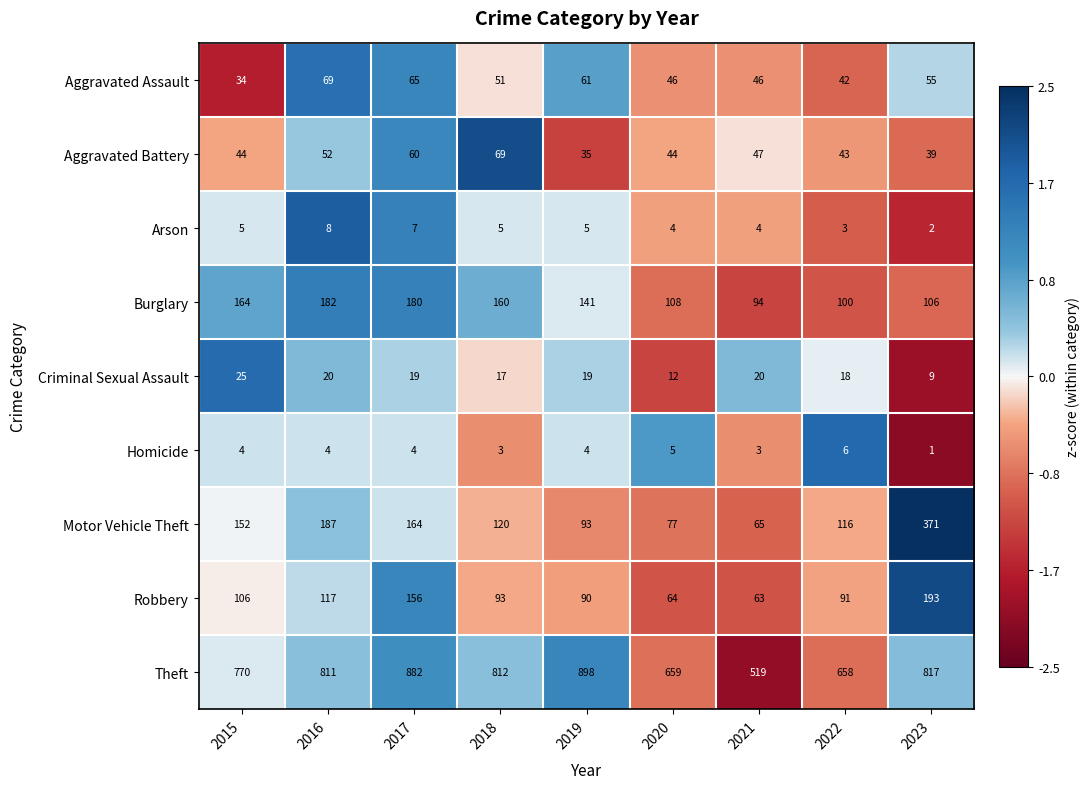

Between 2016 and 2023, which series saw the biggest shift?

Motor Vehicle Theft